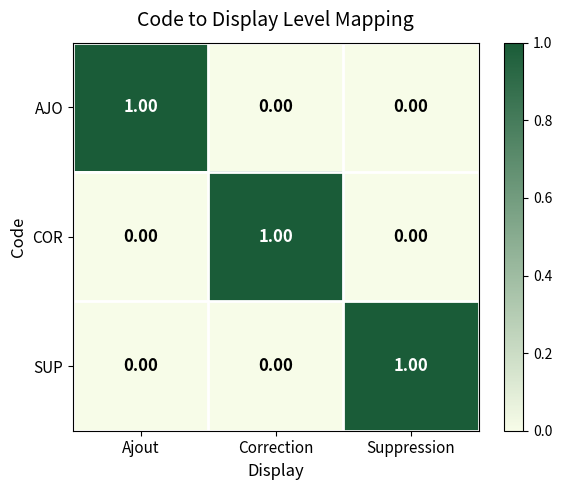

Is the value of COR at Suppression greater than the value of SUP at Suppression?

No